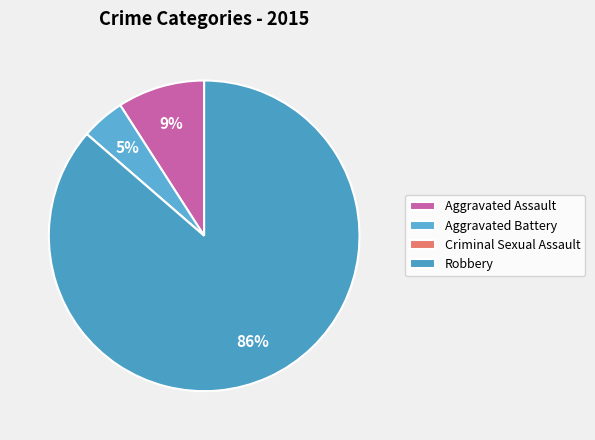

Count the number of slices in the pie.

4